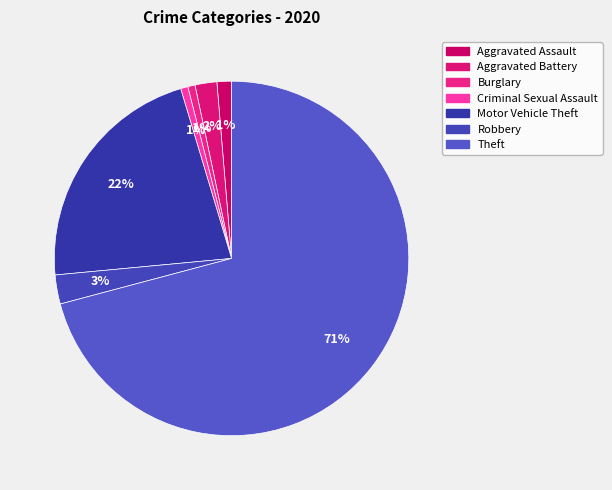

What is the change in value from Aggravated Battery to Theft?

+104